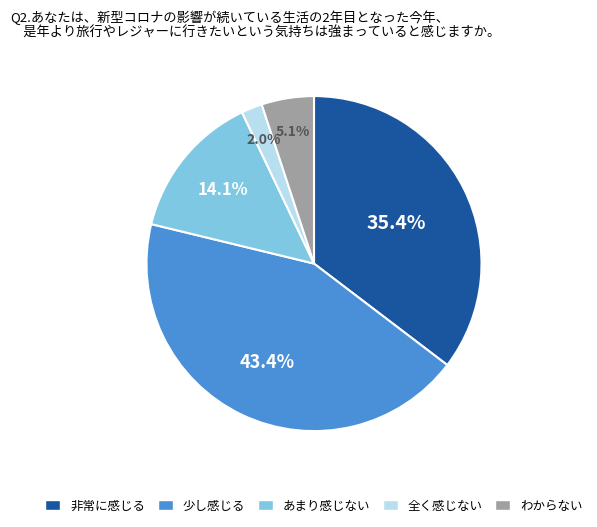

Is there any slice that represents more than half of the pie?

No